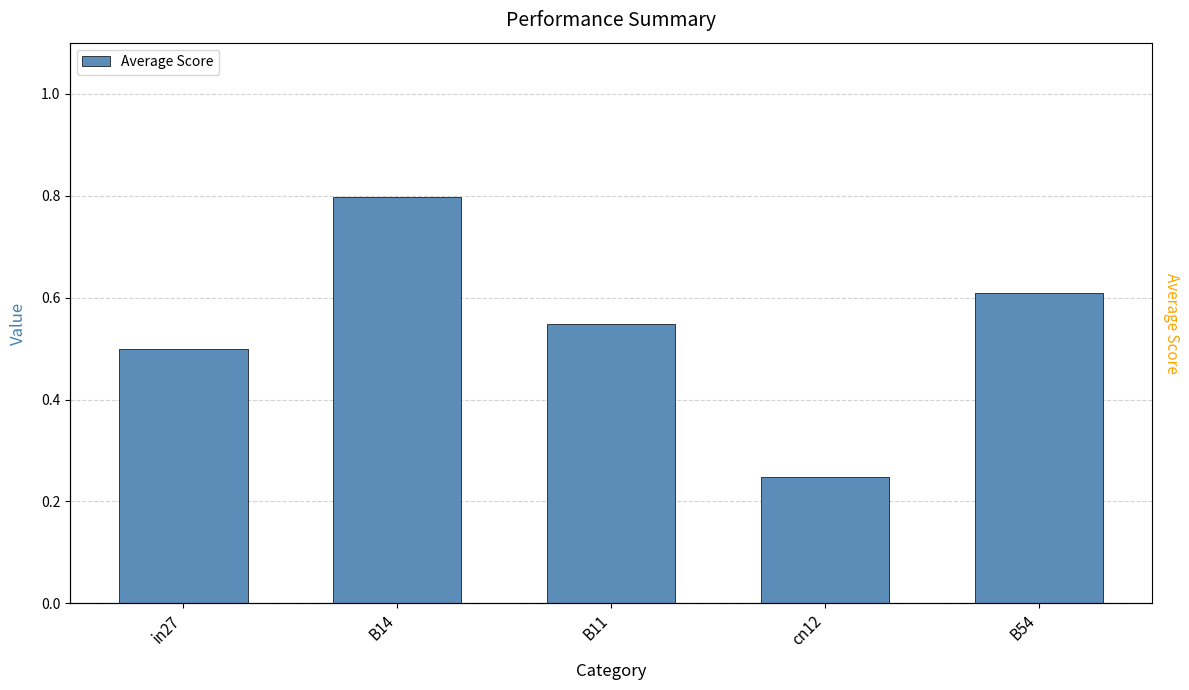

How many series are shown in this chart?

1